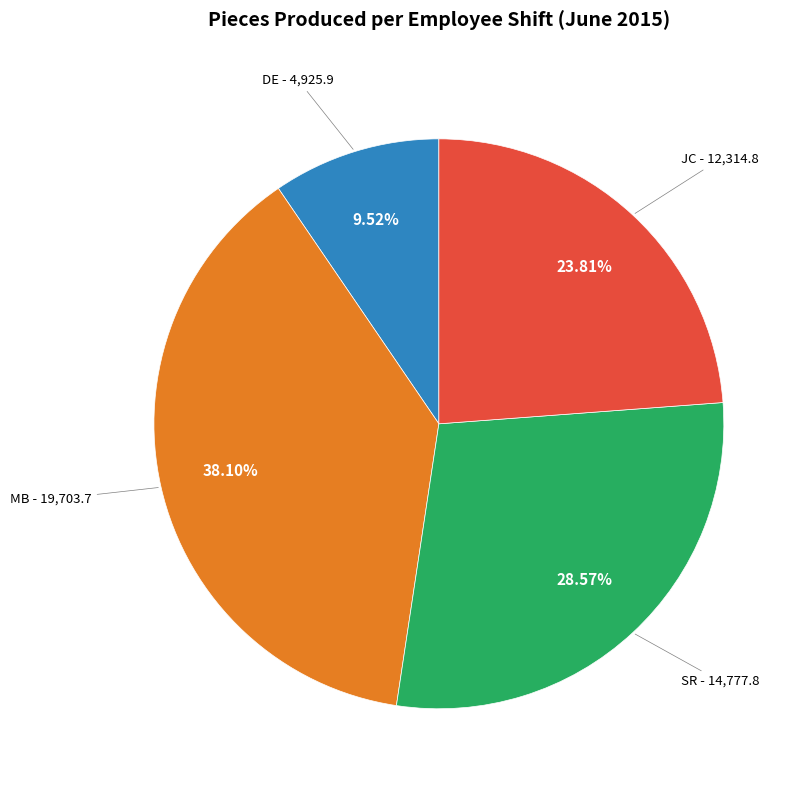

To the nearest percent, what is the difference between the largest and smallest slice percentages?

29%